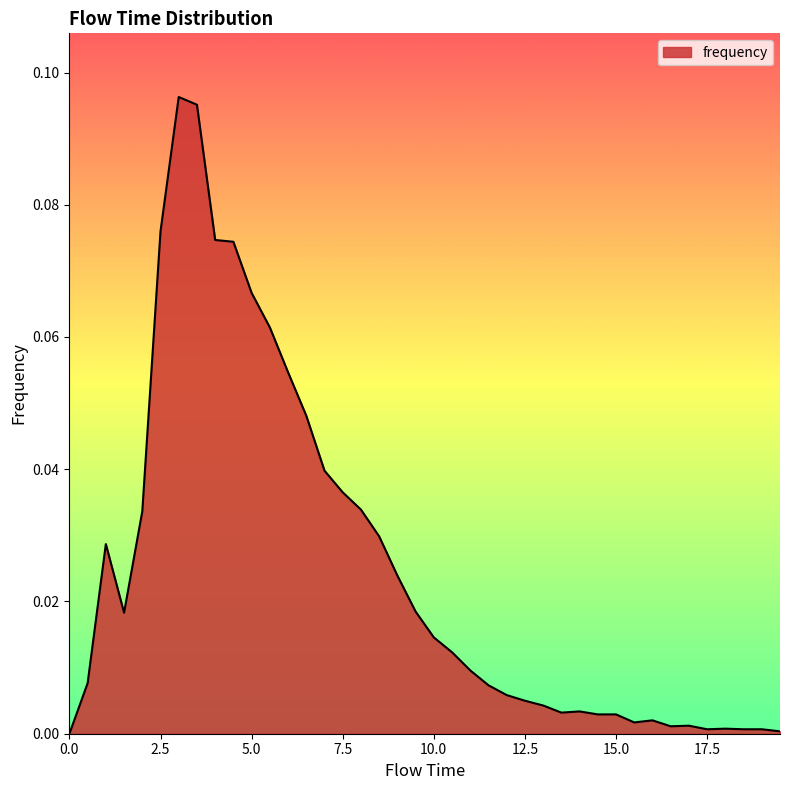

How many interior local peaks (higher than both neighbors) does the data have?

6